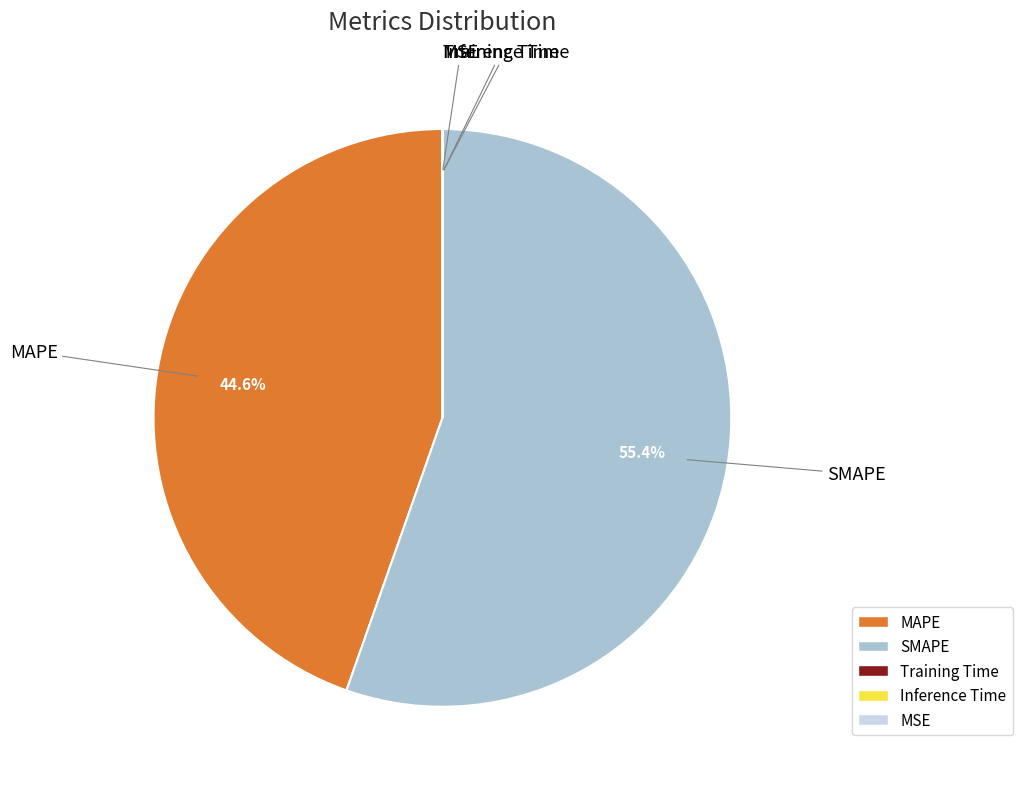

Between MAPE and SMAPE, which is larger?

SMAPE